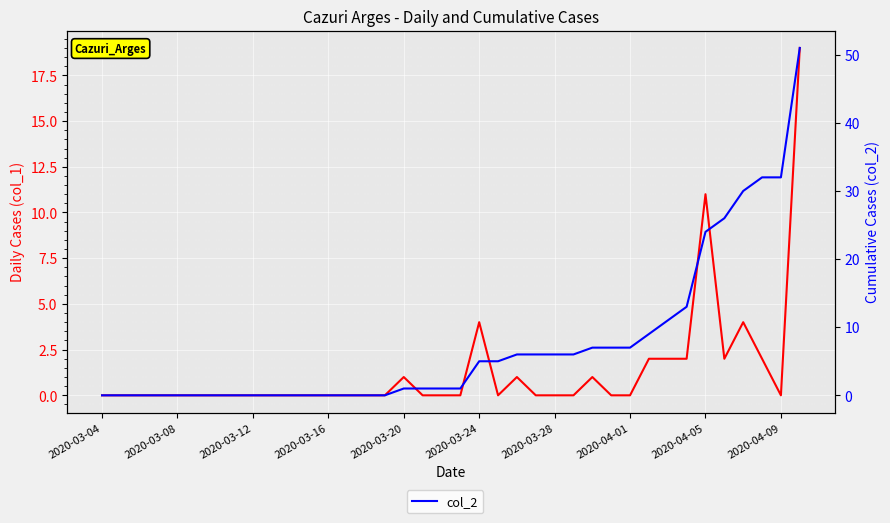

What is the total value across all series at 18?

1